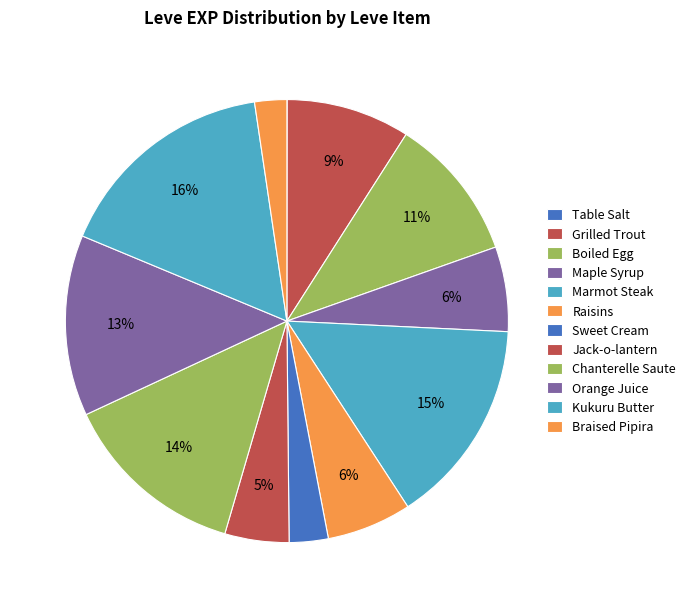

To the nearest percent, what portion does Grilled Trout represent?

9%